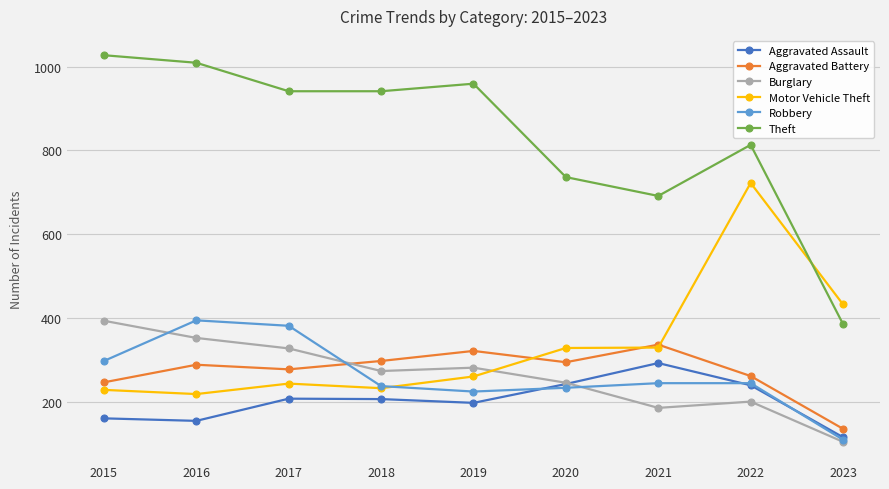

What is the sum of the Motor Vehicle Theft values at 2021 and 2016?

547